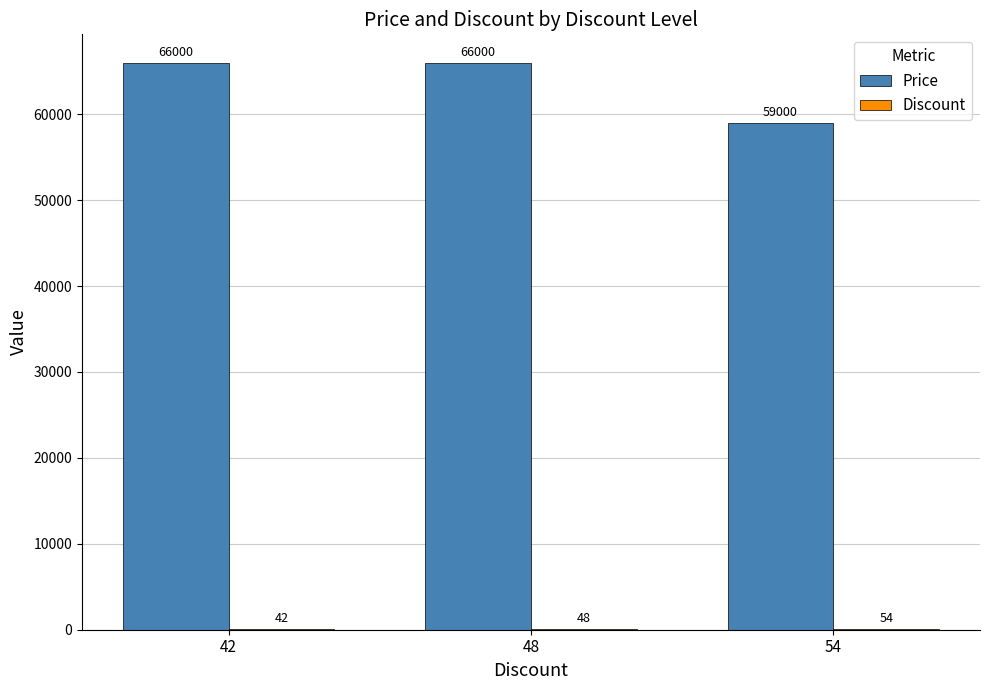

Which series changed the most between 48 and 54?

Price